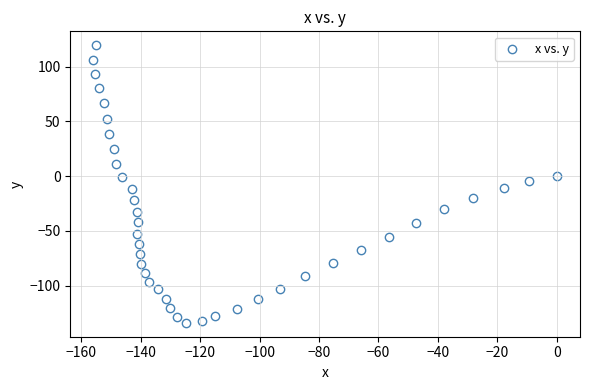

What is the range of Y values (max minus min)?

253.5